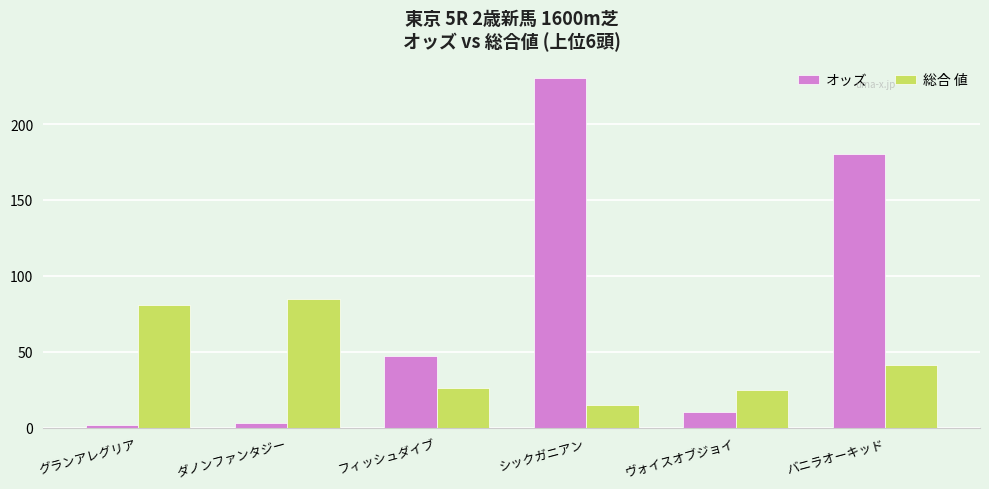

Is the value of 総合 値 at バニラオーキッド greater than the value of オッズ at フィッシュダイブ?

No